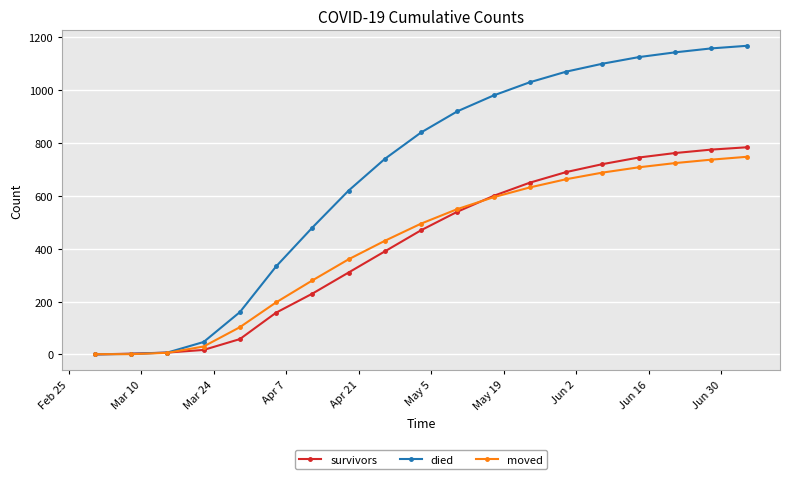

Does the chart have visible grid lines?

Yes